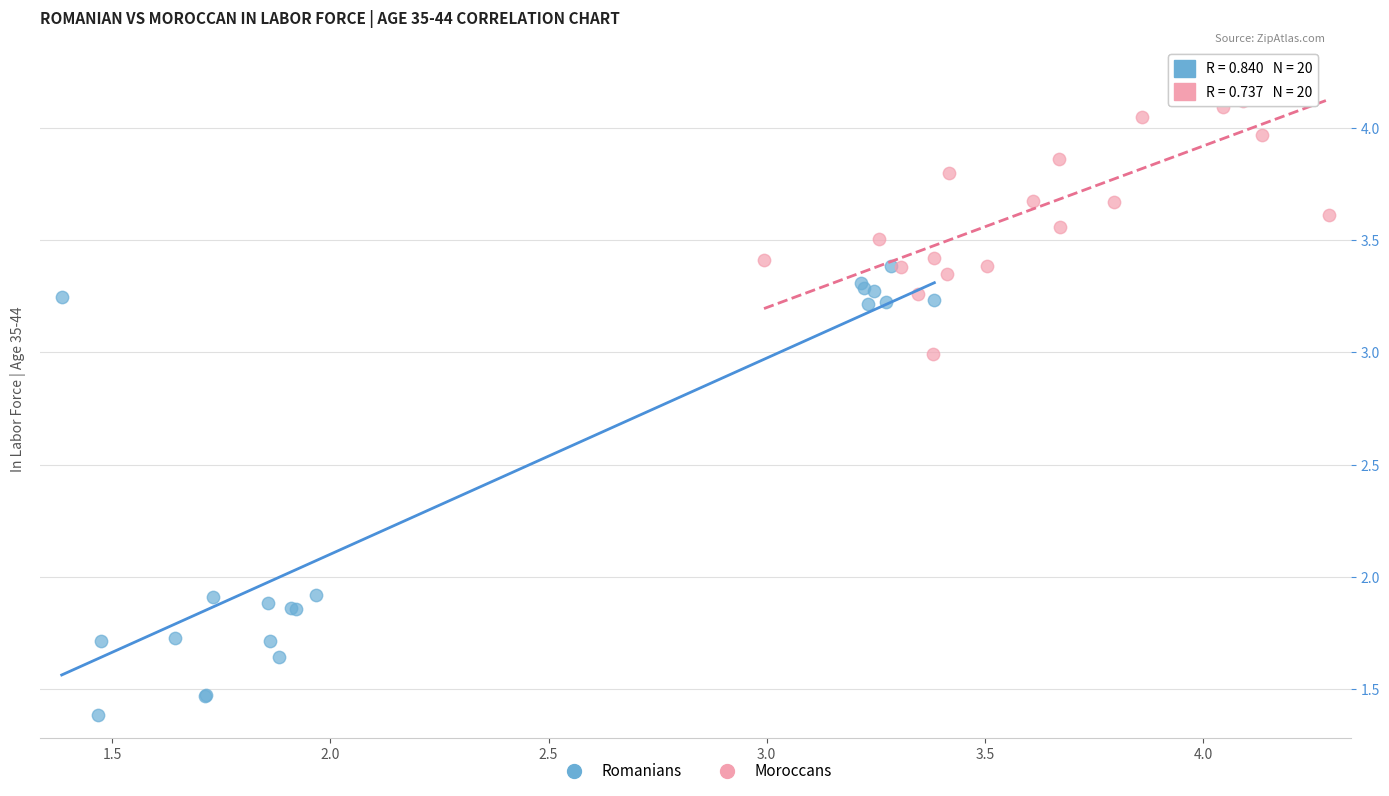

Which series reaches the minimum Y coordinate?

Romanians